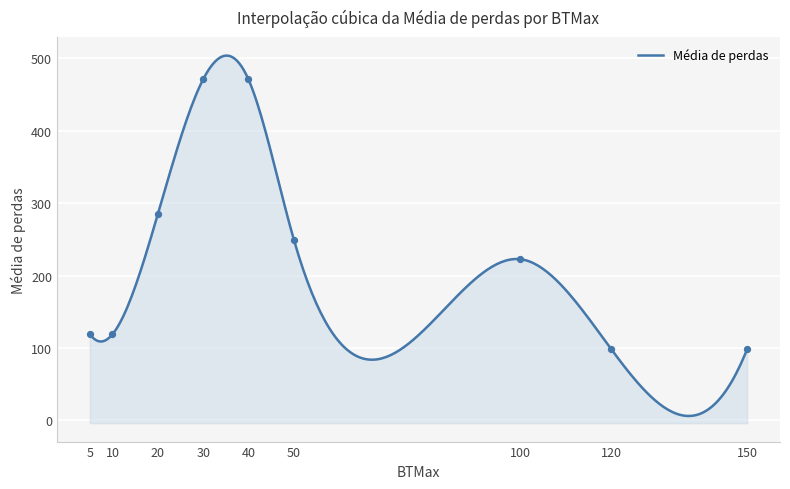

Which has a higher value, 100 or 100?

100